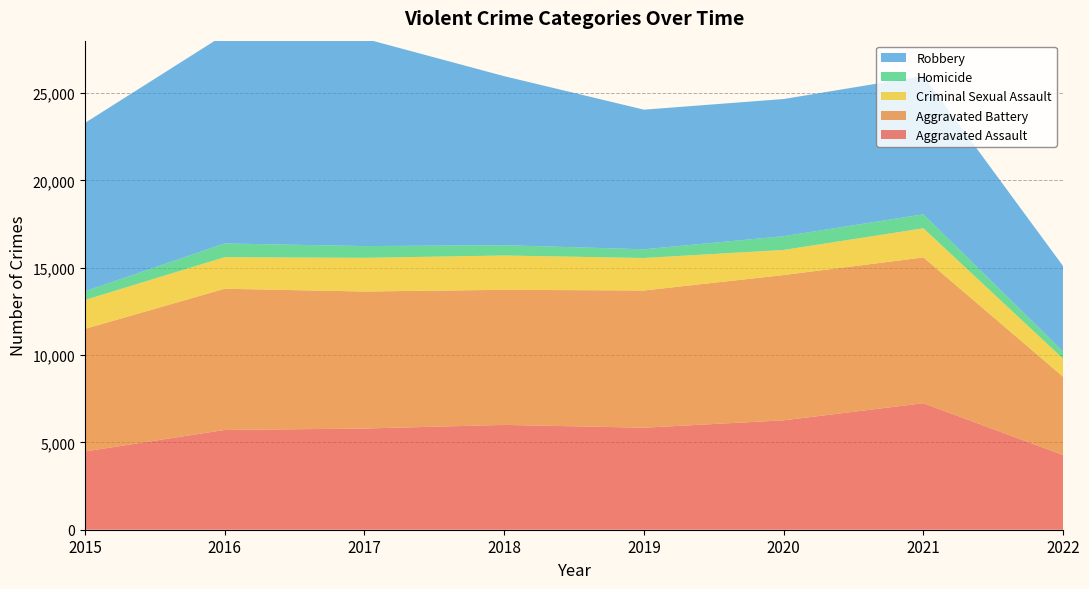

Reading left to right, extract all data points from this chart.

Aggravated Assault: 4480	5712	5793	6001	5840	6263	7242	4273
Aggravated Battery: 7018	8085	7845	7735	7857	8319	8348	4482
Criminal Sexual Assault: 1656	1807	1929	1964	1861	1437	1669	1032
Homicide: 496	786	672	589	498	785	801	408
Robbery: 9638	11960	11880	9679	7994	7855	7920	4889